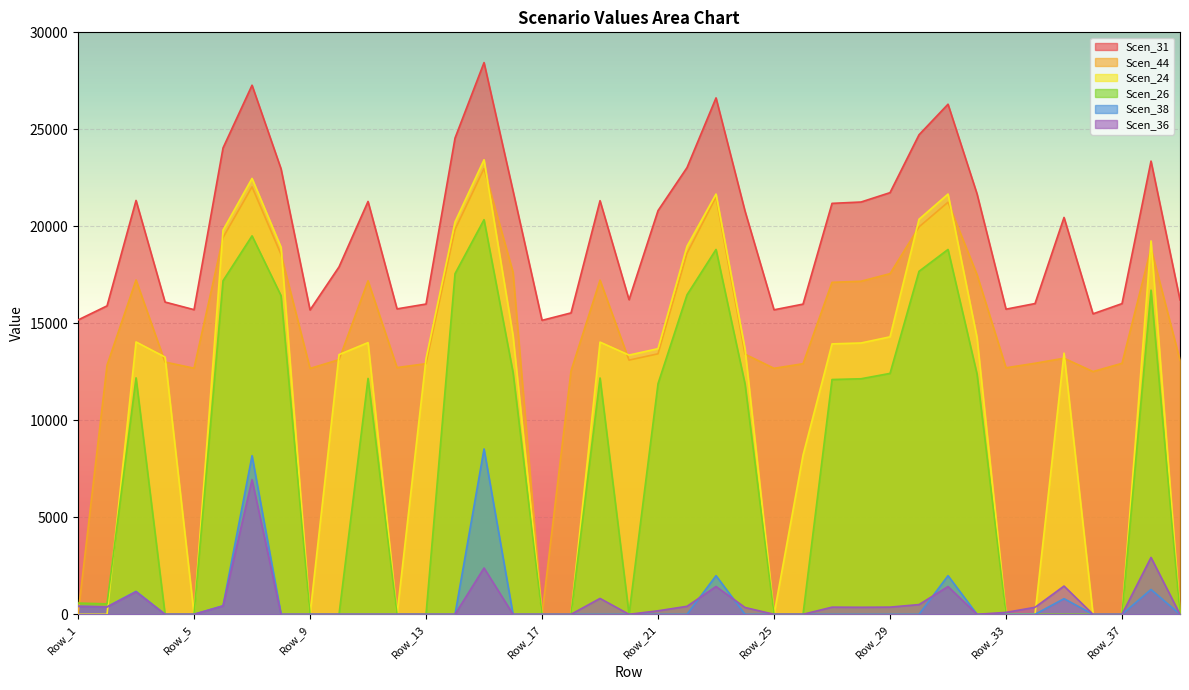

How many intersections are there between Scen_44 and Scen_36?

1